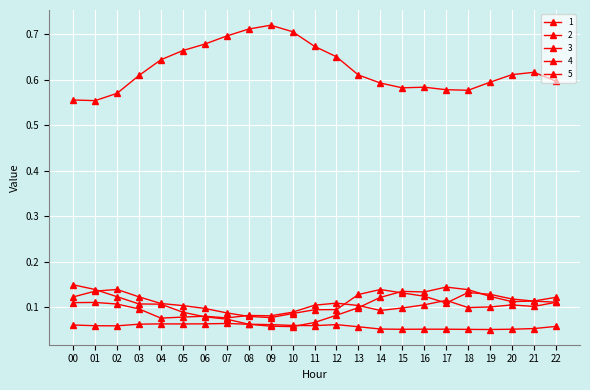

True or false: 1 and 5 cross at least once.

True